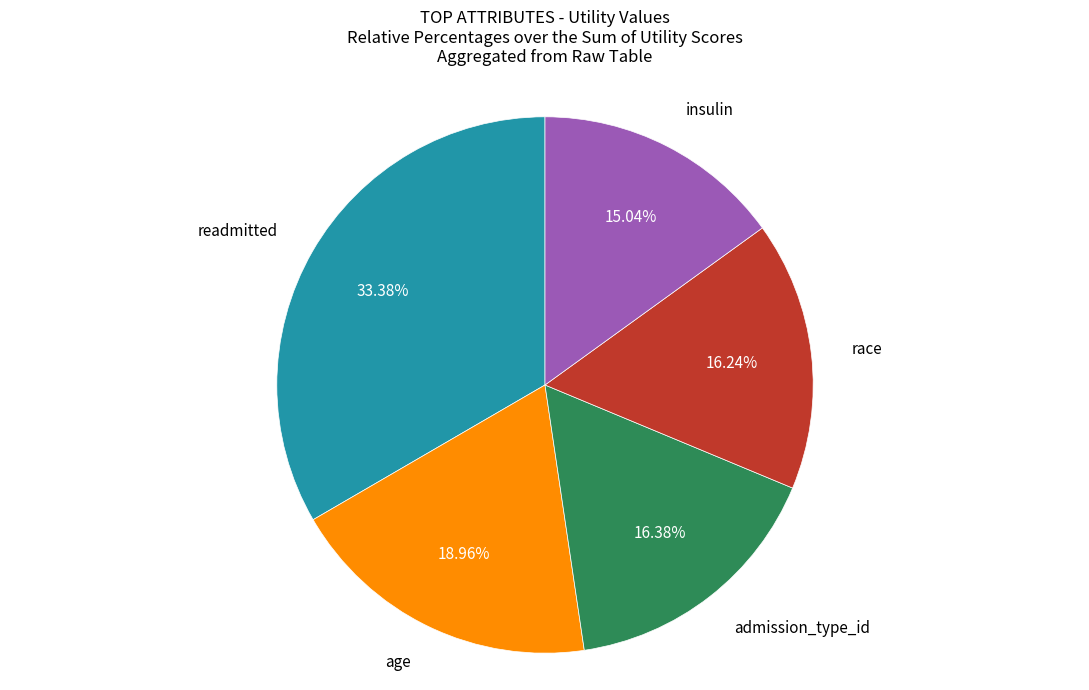

Which has a higher value, insulin or readmitted?

readmitted